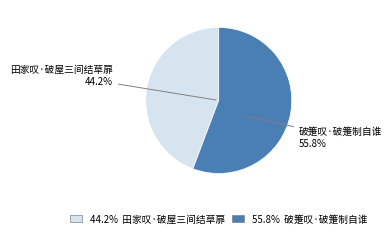

What portion of the pie excludes 田家叹·破屋三间结草扉?

55.8%